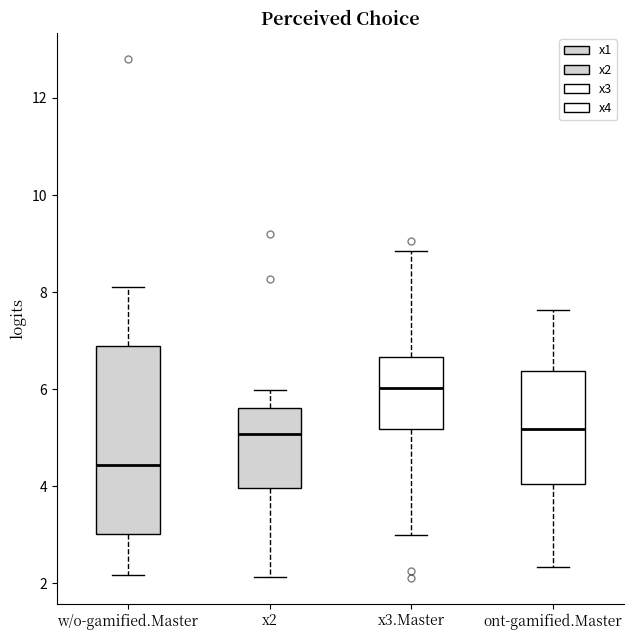

Comparing the boxes themselves (not the whiskers), which one is the tallest?

w/o-gamified.Master